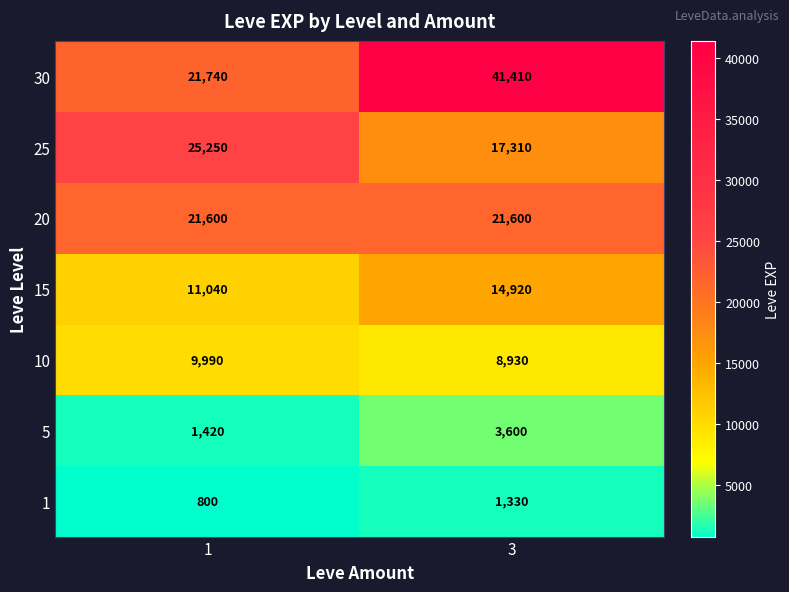

Which category has the lowest value in the 10 series?

3